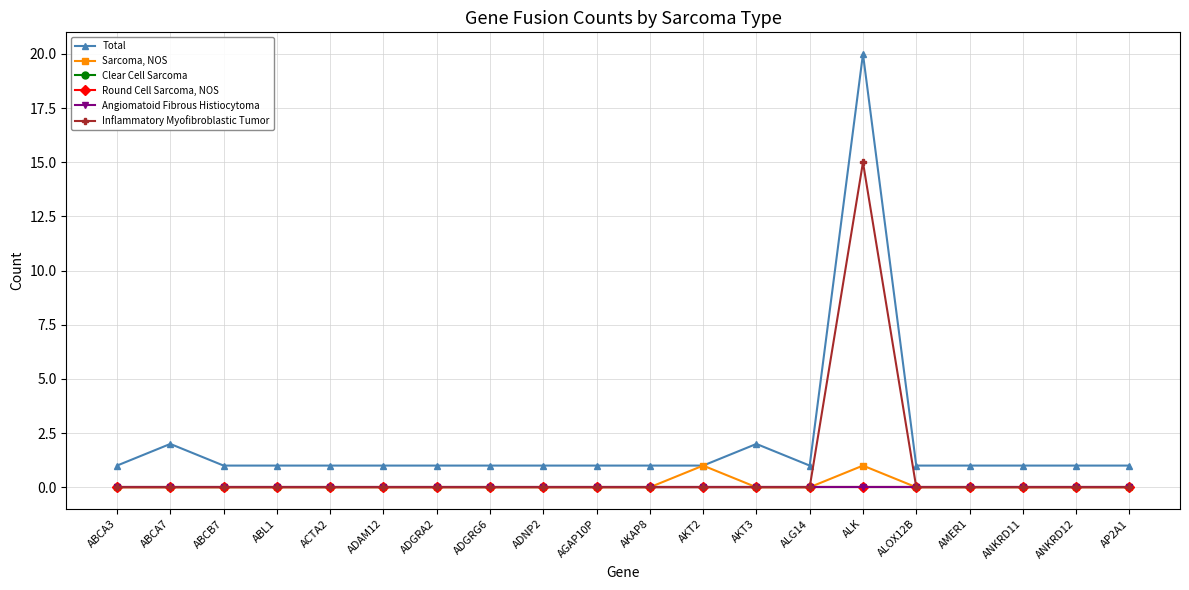

At which category is the sum across all series the highest?

ALK